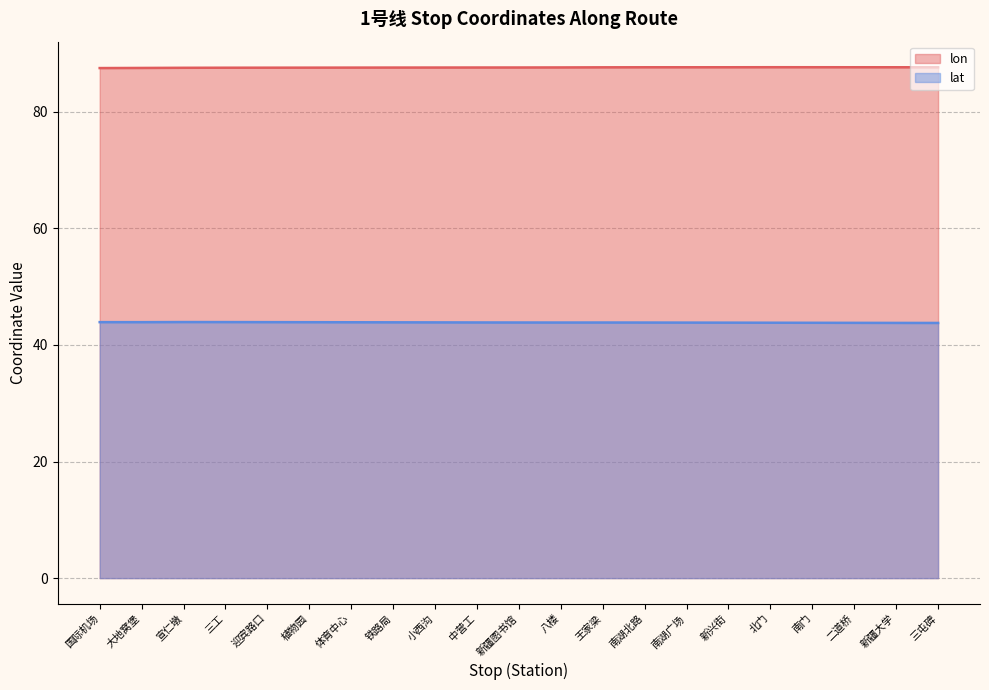

What value does the lat (line) series have at 新兴街?

43.8